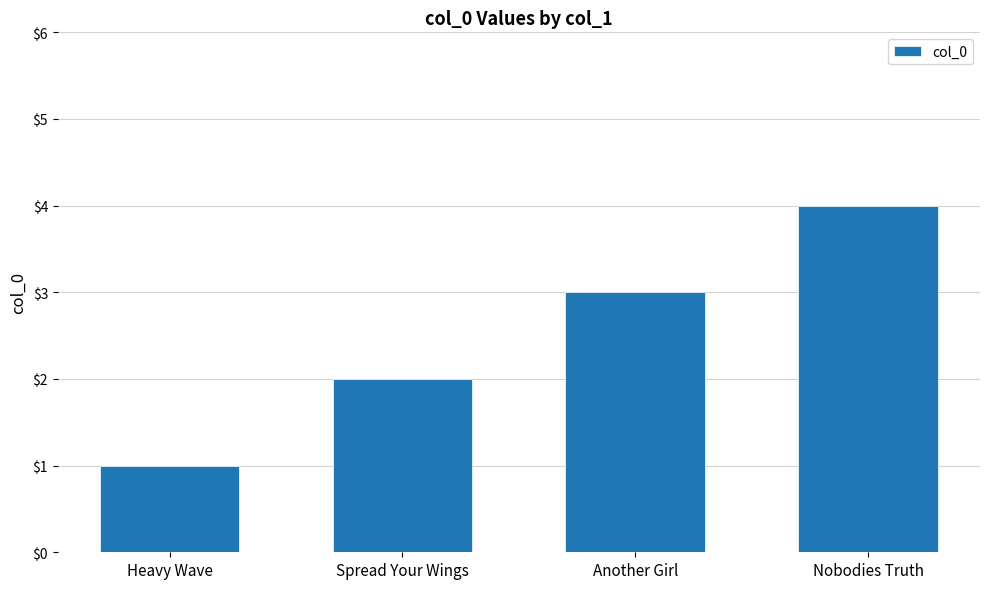

Reading left to right, list all the values displayed in this chart.

1	2	3	4